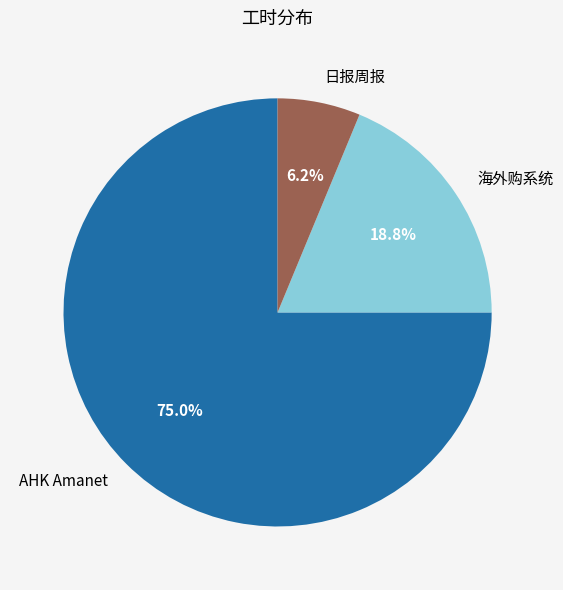

Which slice represents more than half of the pie?

AHK Amanet